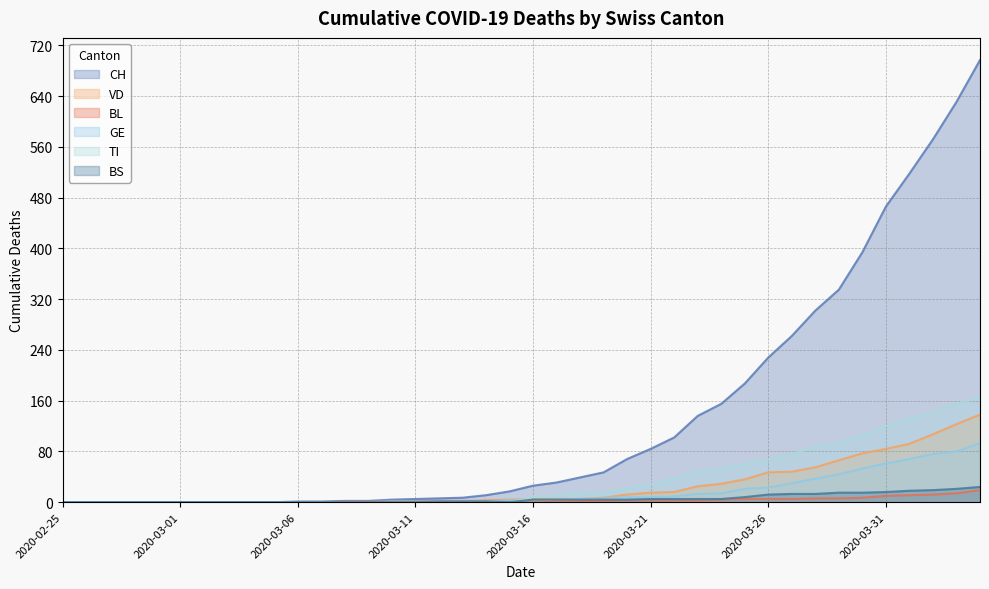

What is the label of the 25th point from the right?

2020-03-11